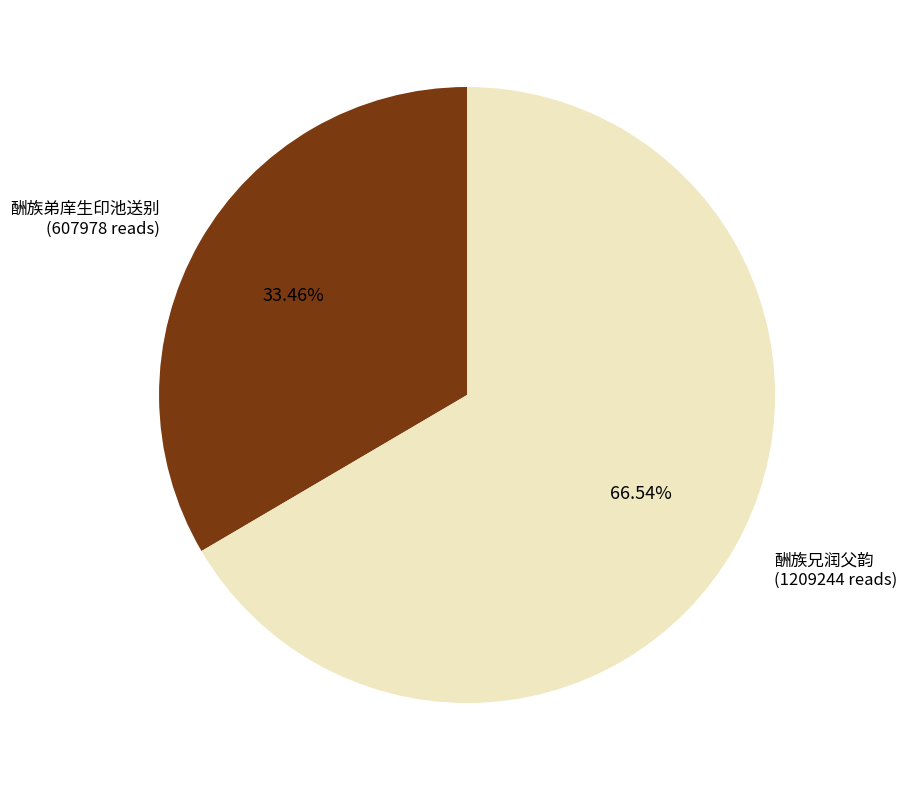

What percentage is the 酬族兄润父韵 slice, to the nearest percent?

67%